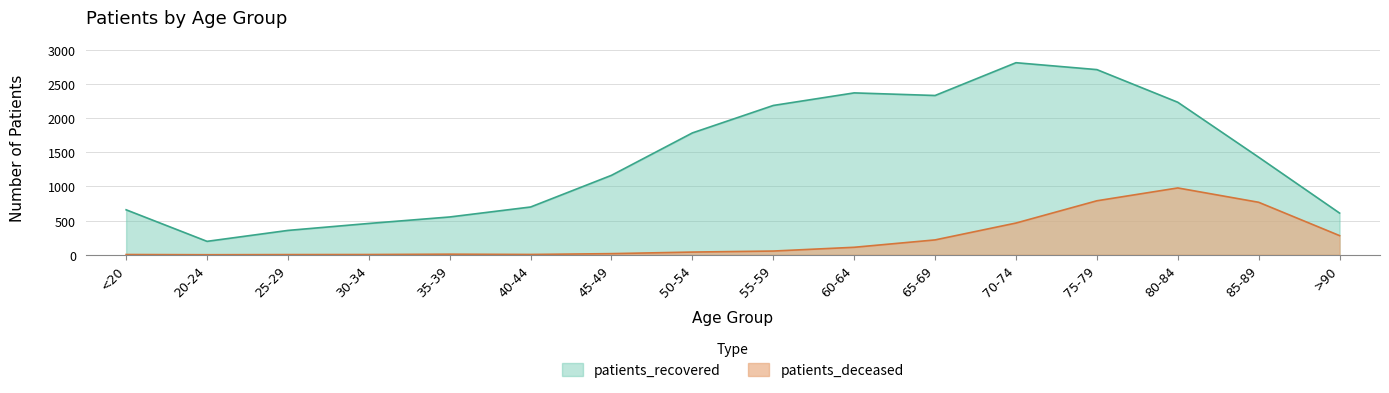

What is the total value across all series at 25-29?

358